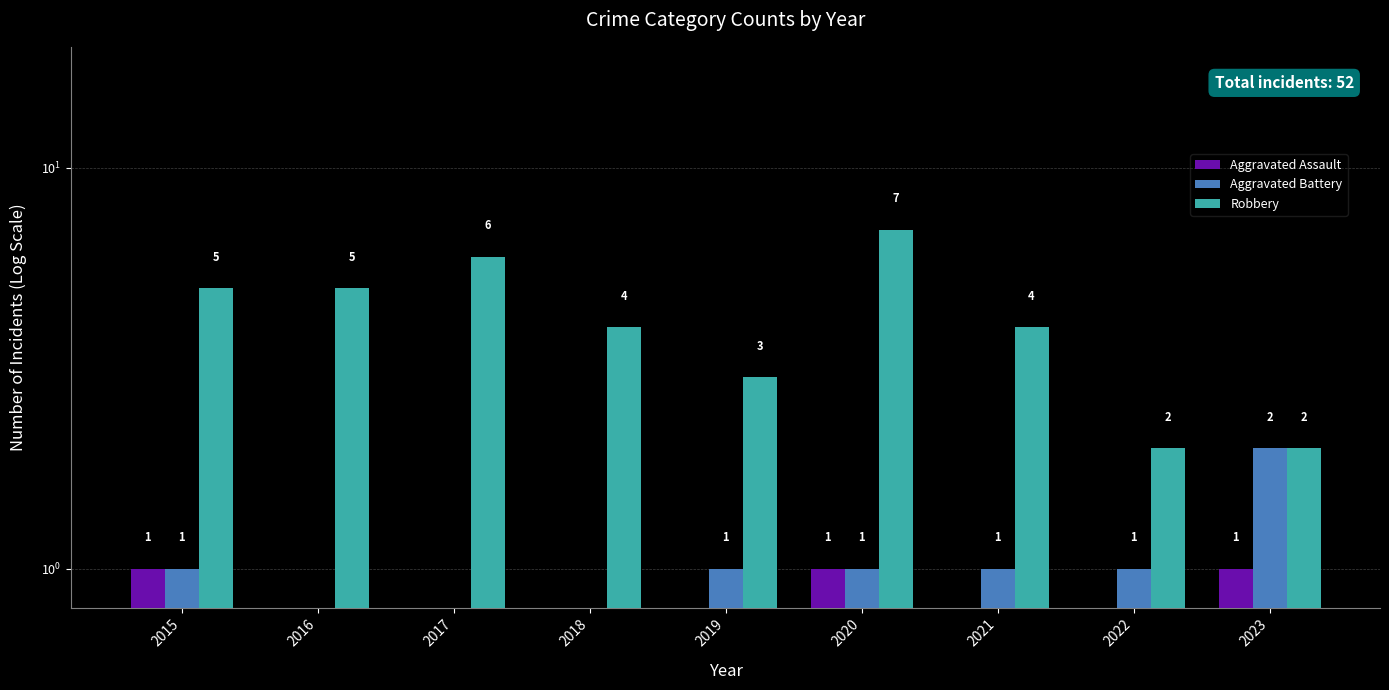

Where is Aggravated Assault nearest to the value 0?

2016